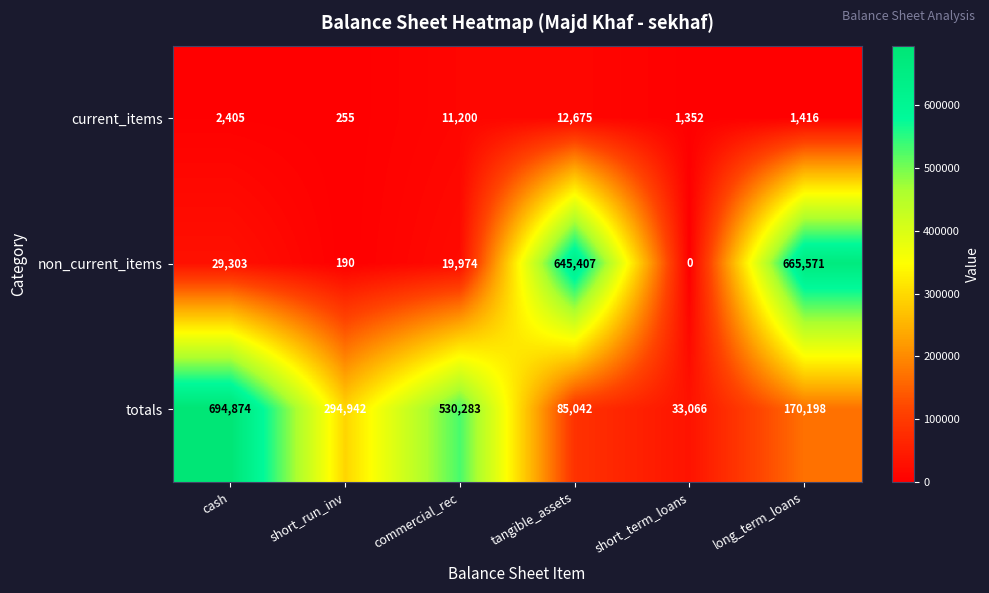

How many distinct data groups are displayed?

3